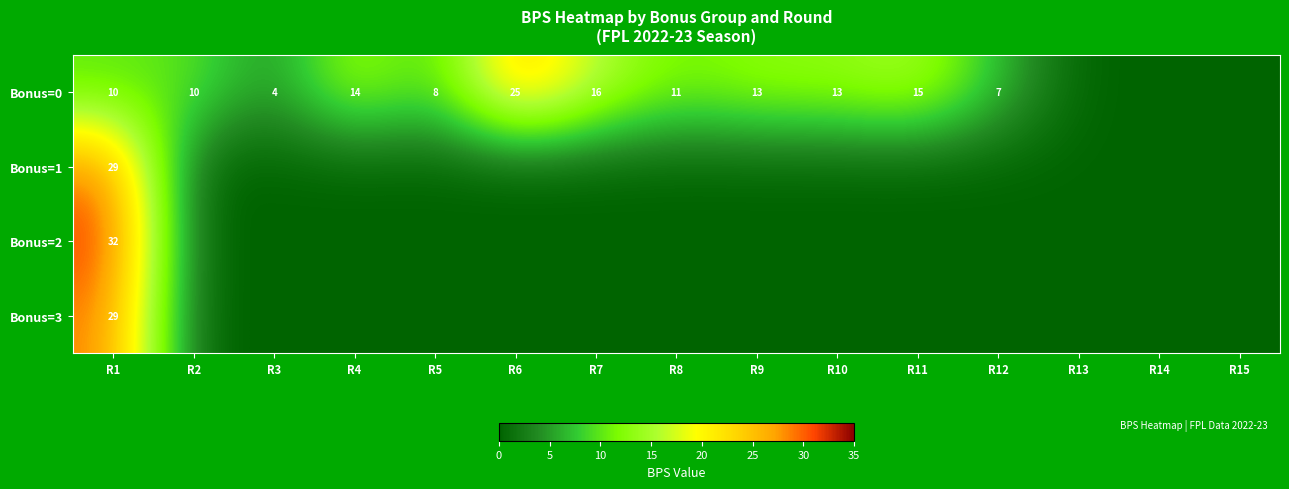

What is the total value across all series at R1?

100